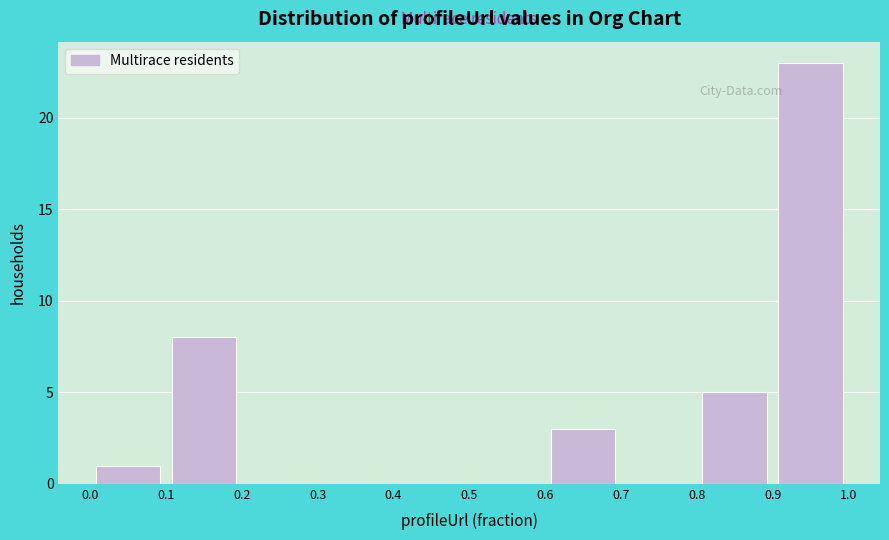

What is the height of the bar covering 0.8 to 0.9 on the x-axis? The values are not printed on the chart, so give them approximately, as read against the axis.

5